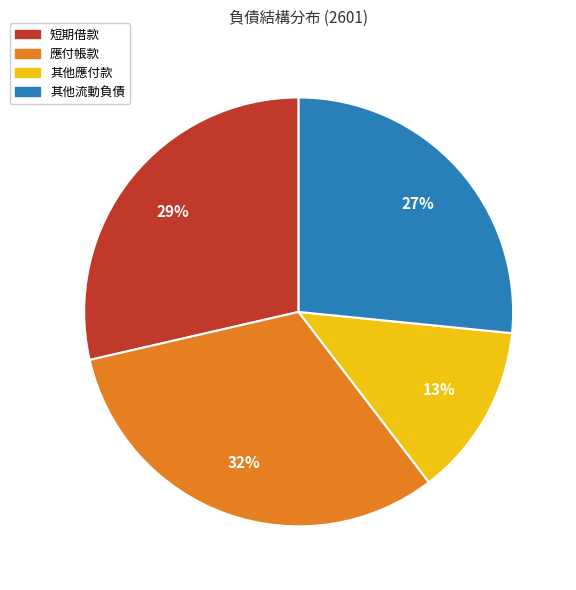

Rank the categories by value from highest to lowest.

應付帳款, 短期借款, 其他流動負債, 其他應付款